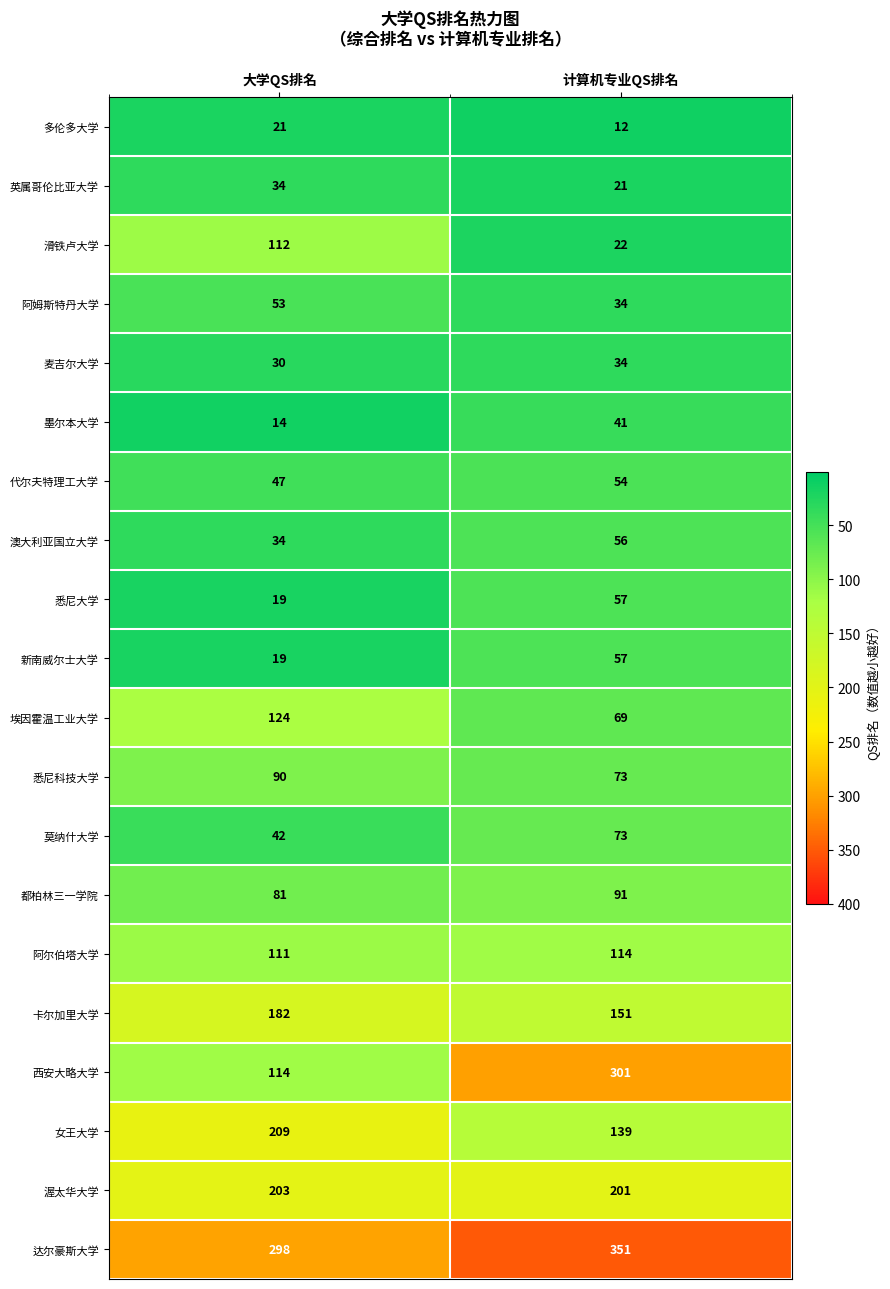

True or false: 渥太华大学 has a value of 266 at 大学QS排名.

False